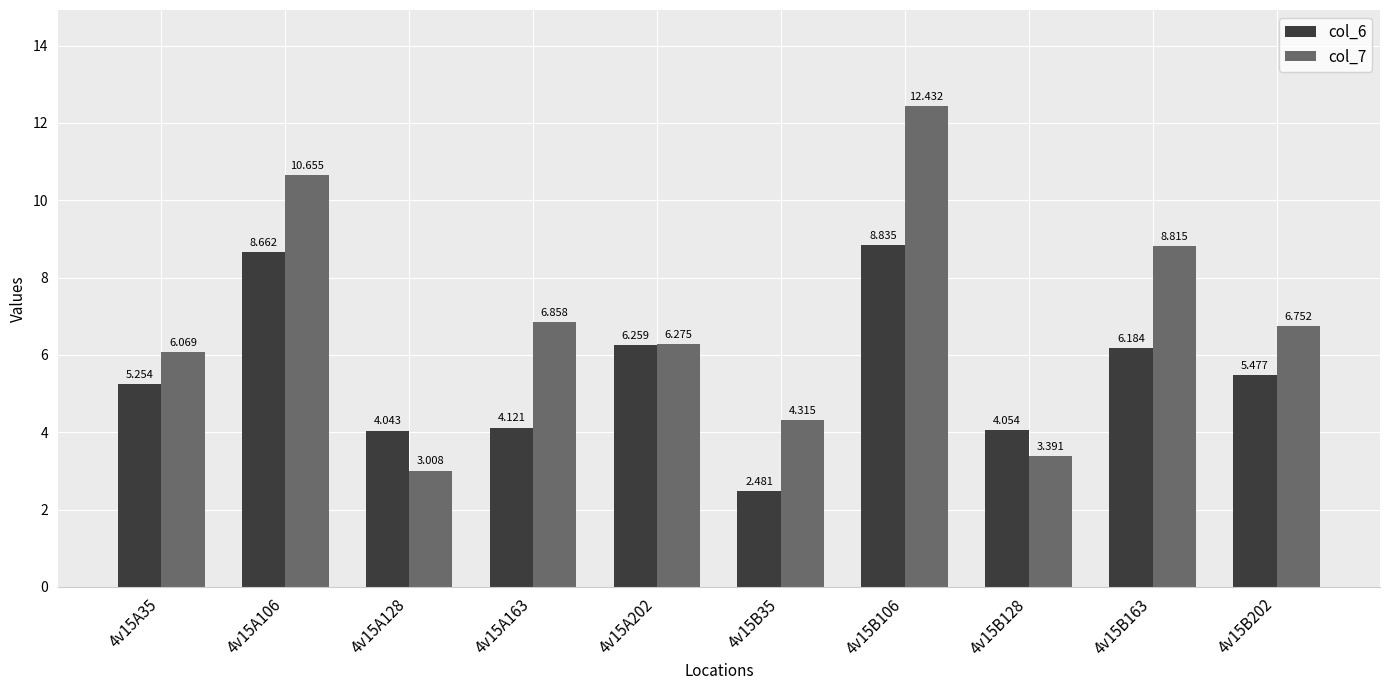

What is the greatest value displayed?

12.4